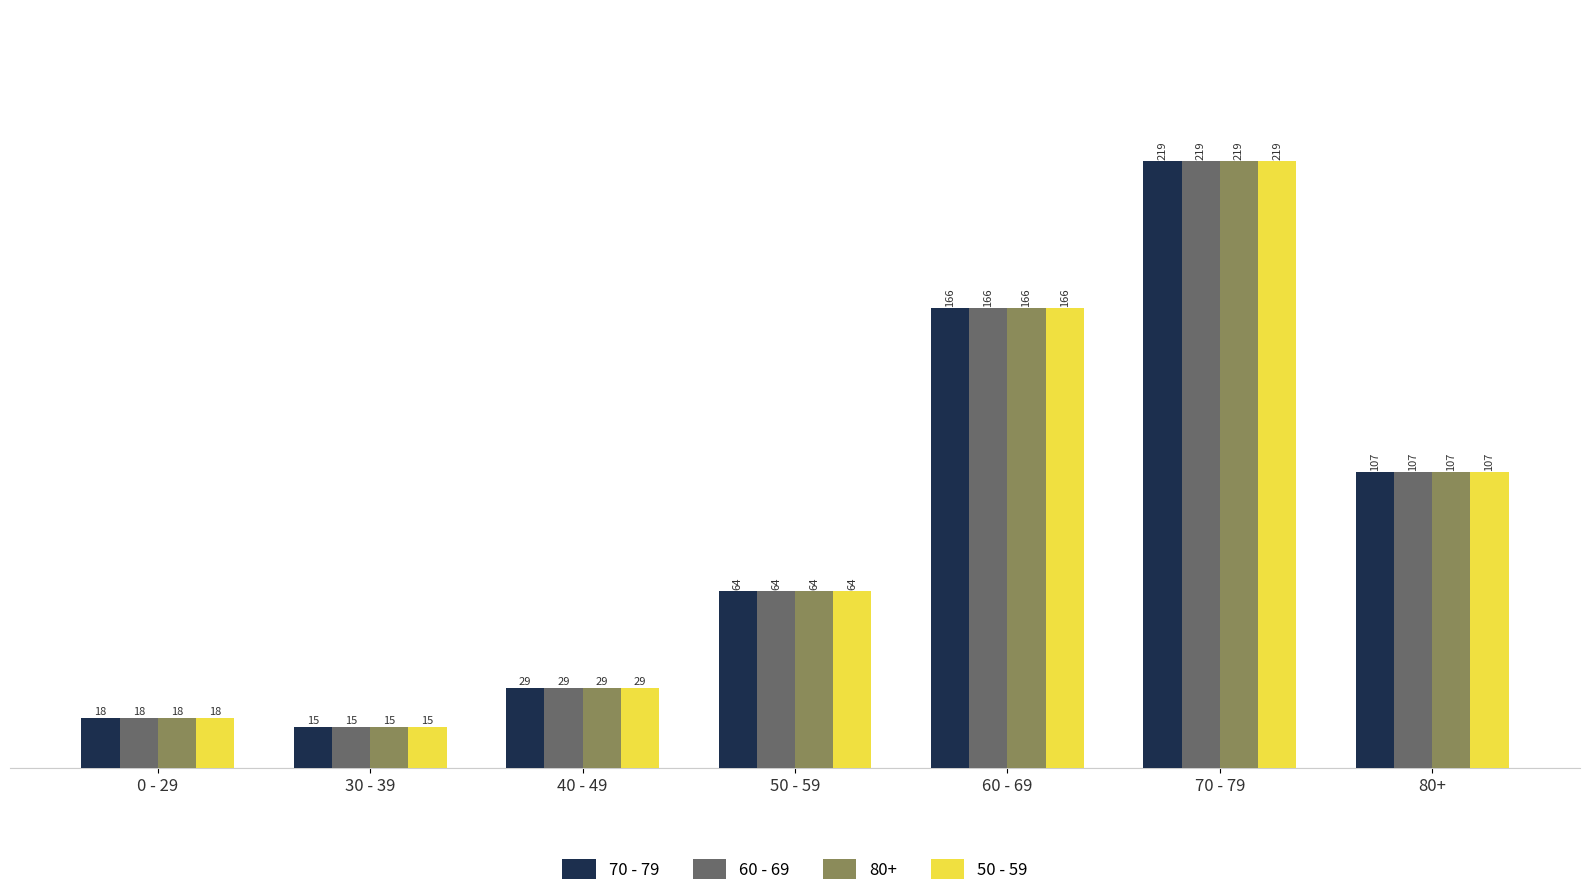

The value of 70 - 79 at 0 - 29 is 18. True or false?

True